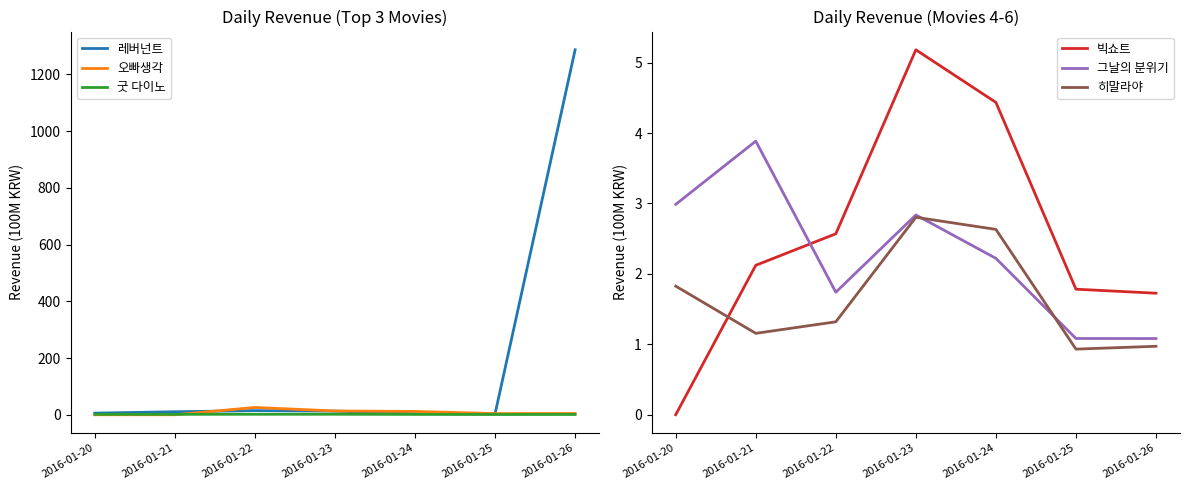

Between 2016-01-26 and 2016-01-24, which is larger?

2016-01-26